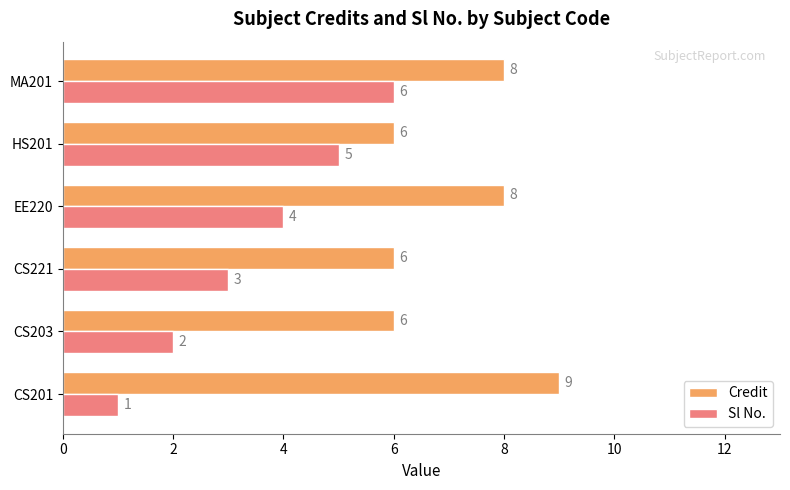

How many Sl No. values are between 2 and 5?

4